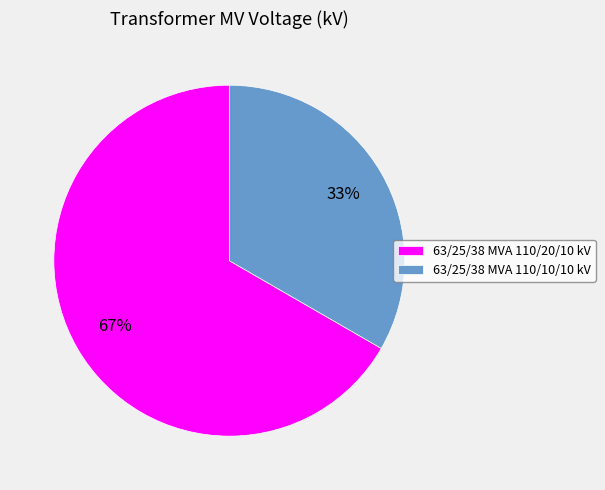

Is the sum of 63/25/38 MVA 110/20/10 kV and 63/25/38 MVA 110/10/10 kV greater than half?

Yes